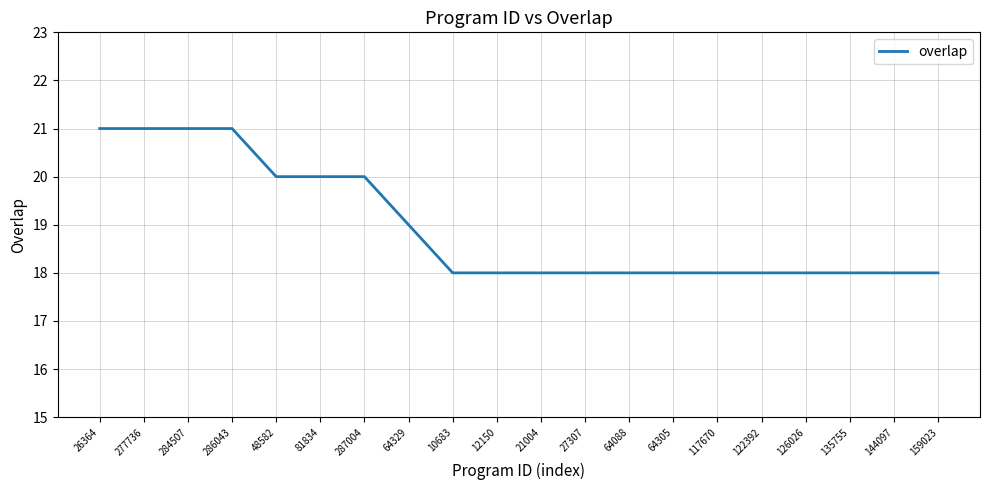

Is it true that the value at 64305 is 4?

False